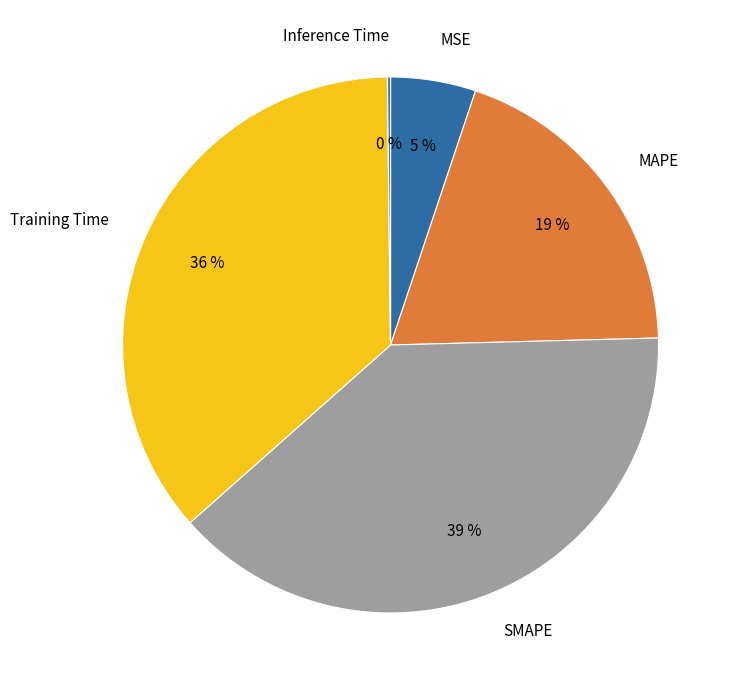

Which slice is the largest?

SMAPE